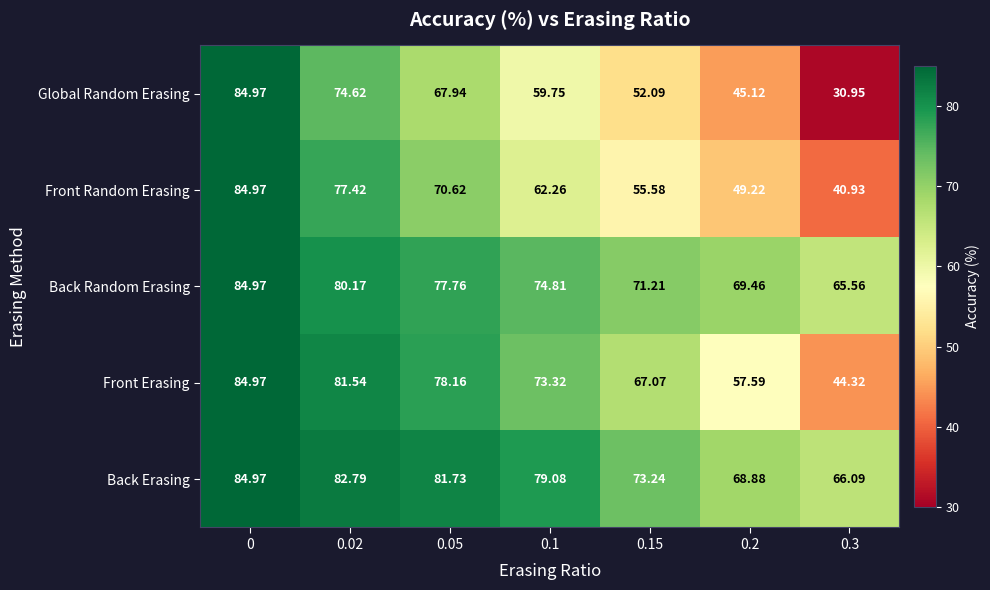

Is the value of Front Erasing at 0.02 greater than the value of Global Random Erasing at 0.02?

Yes